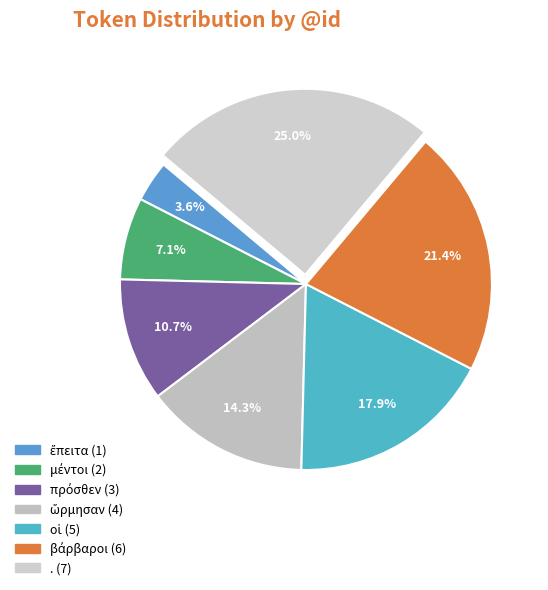

Is οἱ the majority of the pie?

No